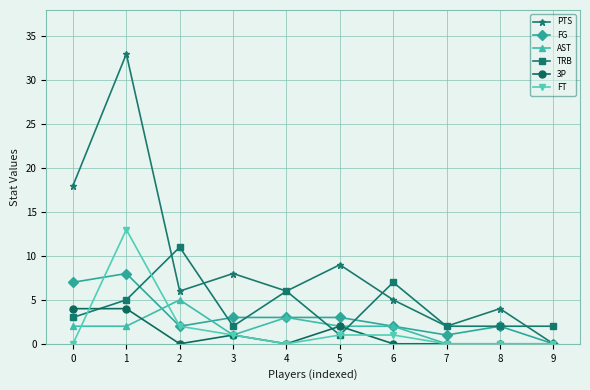

What is the difference between the maximum and minimum values in the FG series?

8